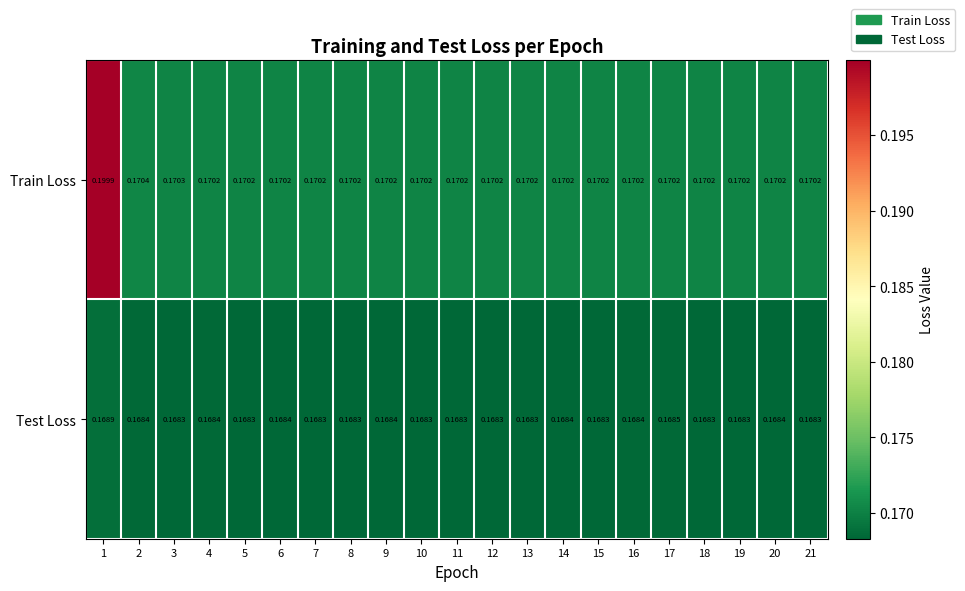

Which series has the widest spread of values?

Train Loss